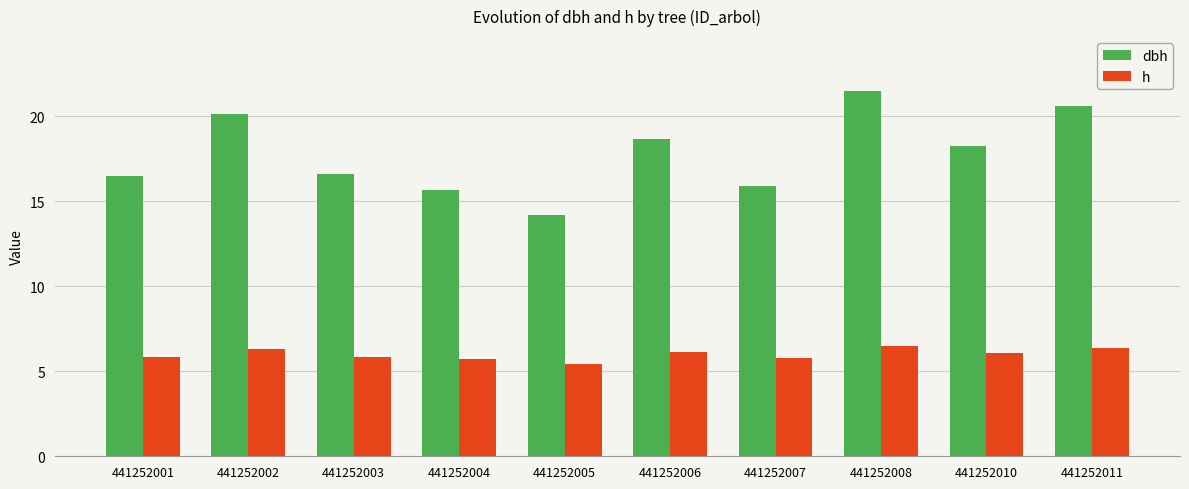

Rank the series by their maximum value, from lowest to highest.

h, dbh